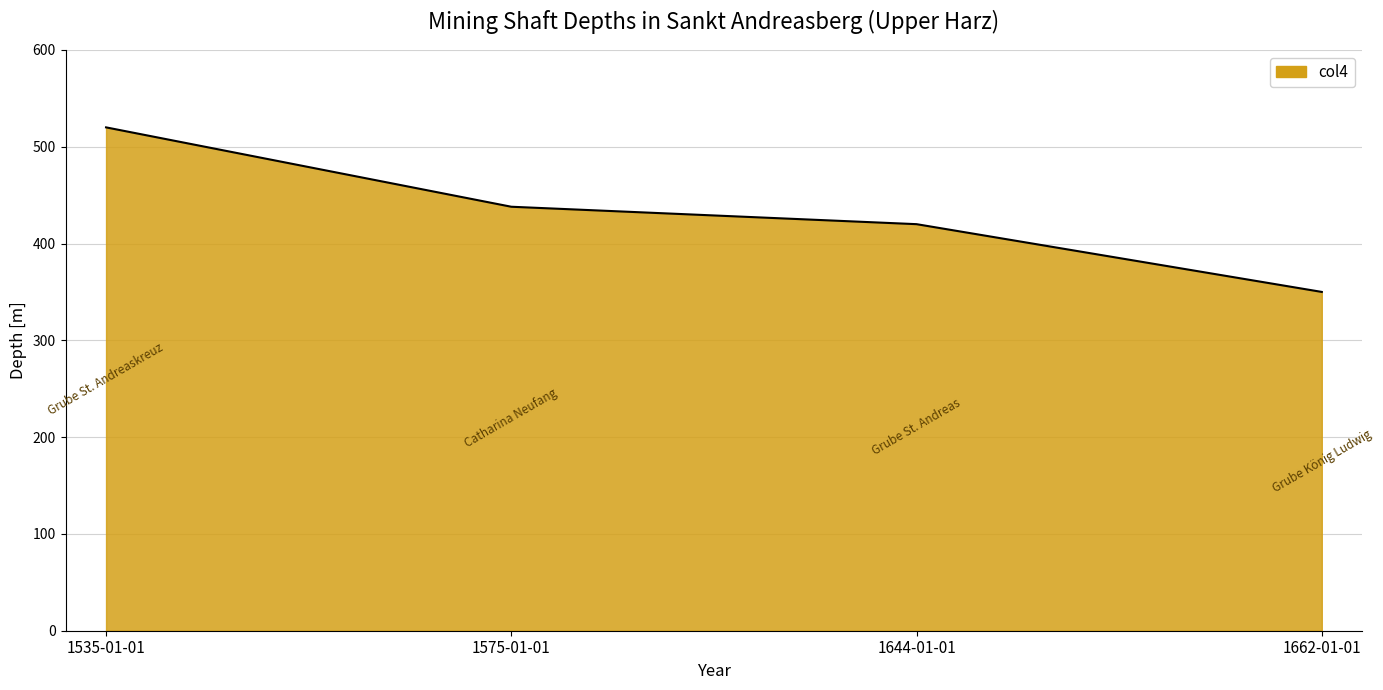

Reading right to left, extract all data points from this chart.

350	420	438	520